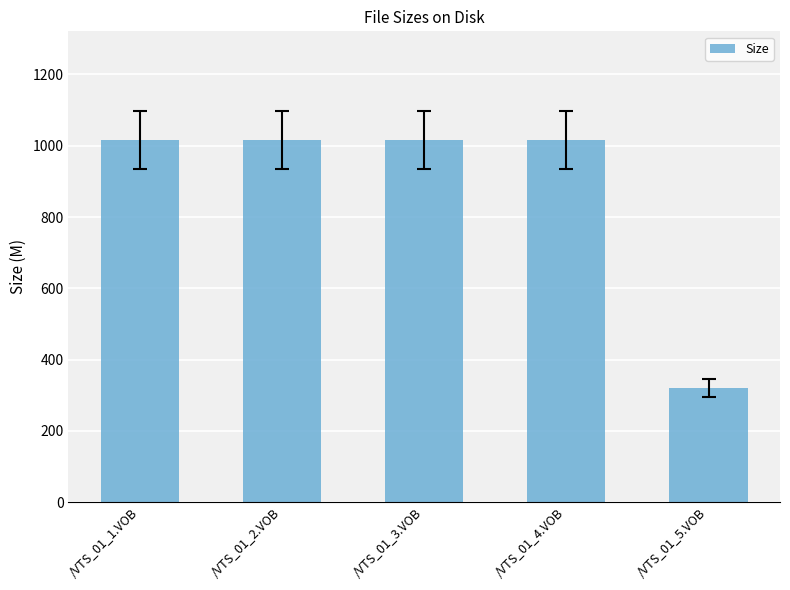

Are the bars grouped side by side (vs. stacked)?

No